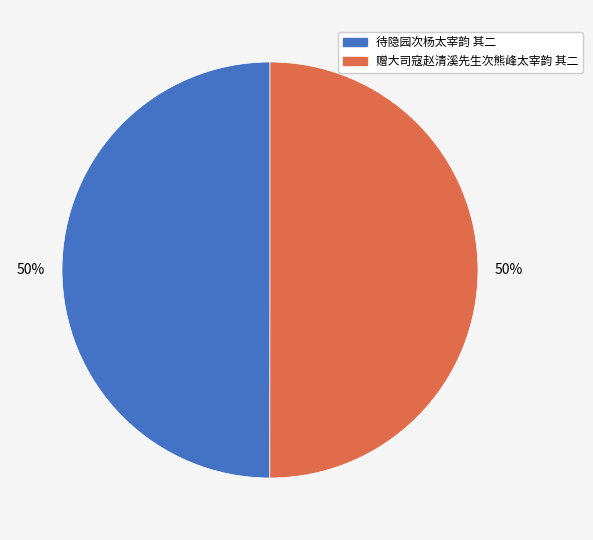

What percentage is the 待隐园次杨太宰韵 其二 slice, to the nearest percent?

50%